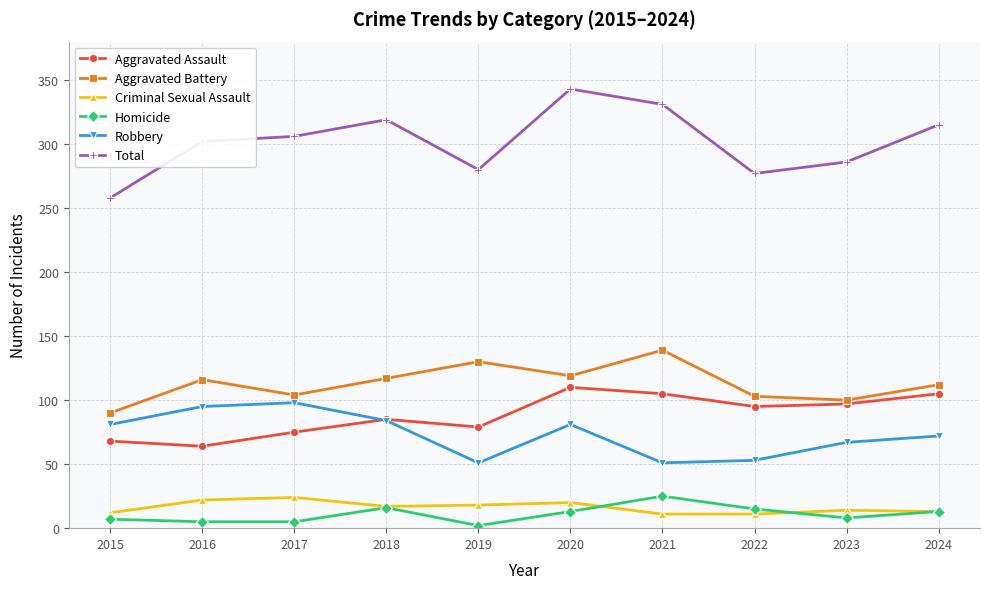

In Total, how many points are lower than both neighbors (excluding endpoints)?

2